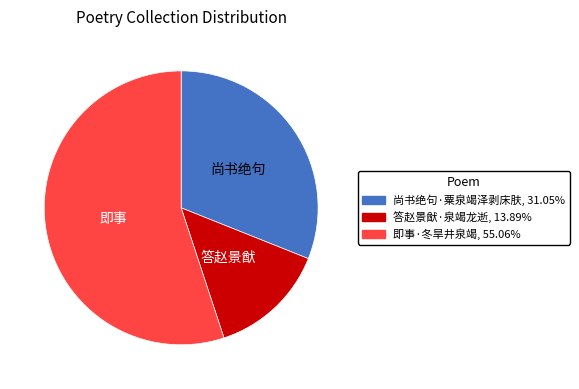

Is there a majority slice in this chart?

Yes